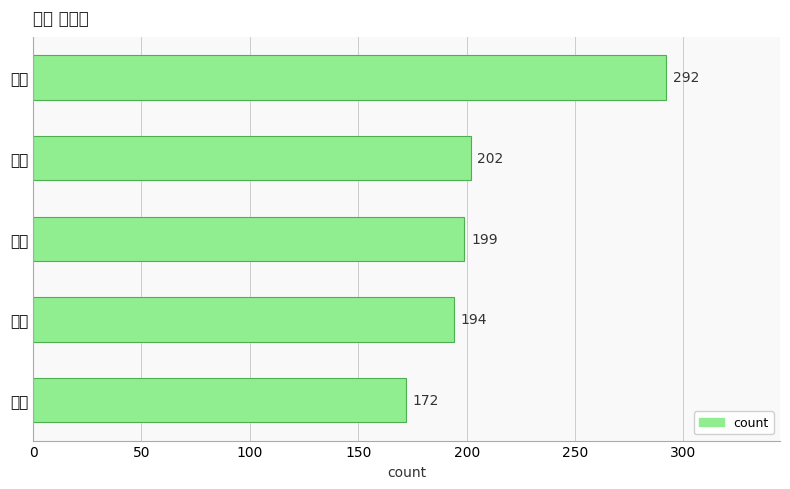

What is the sum of all values?

1059